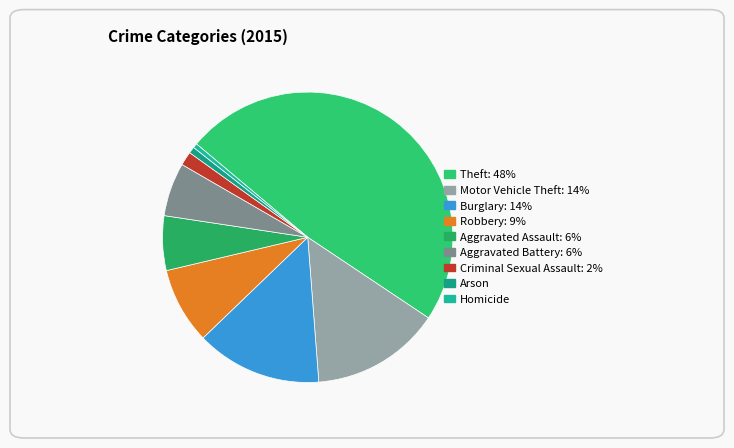

What is the largest slice in the pie chart?

Theft